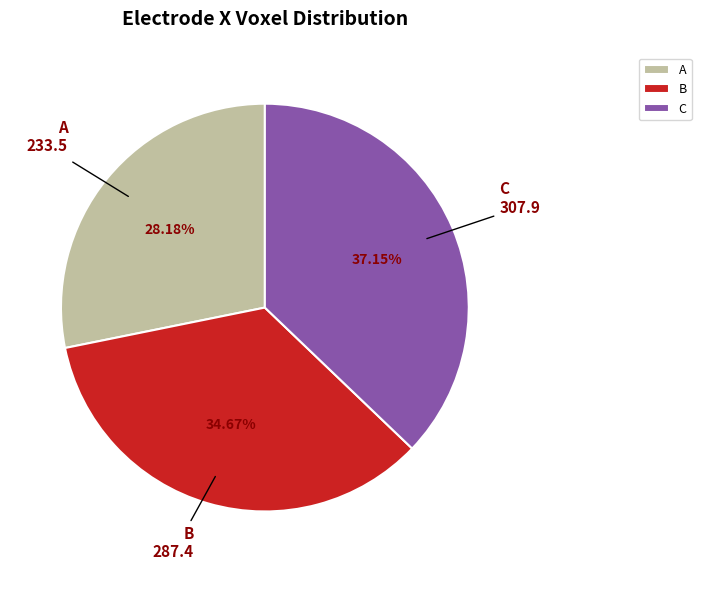

Count the number of slices in the pie.

3